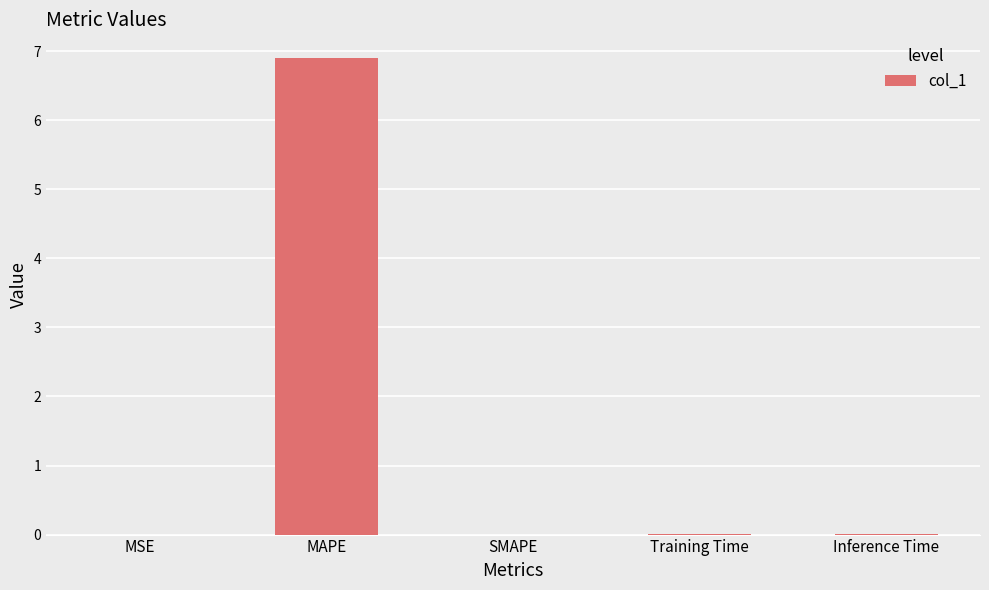

True or false: the data shows 3.0 at MAPE.

False